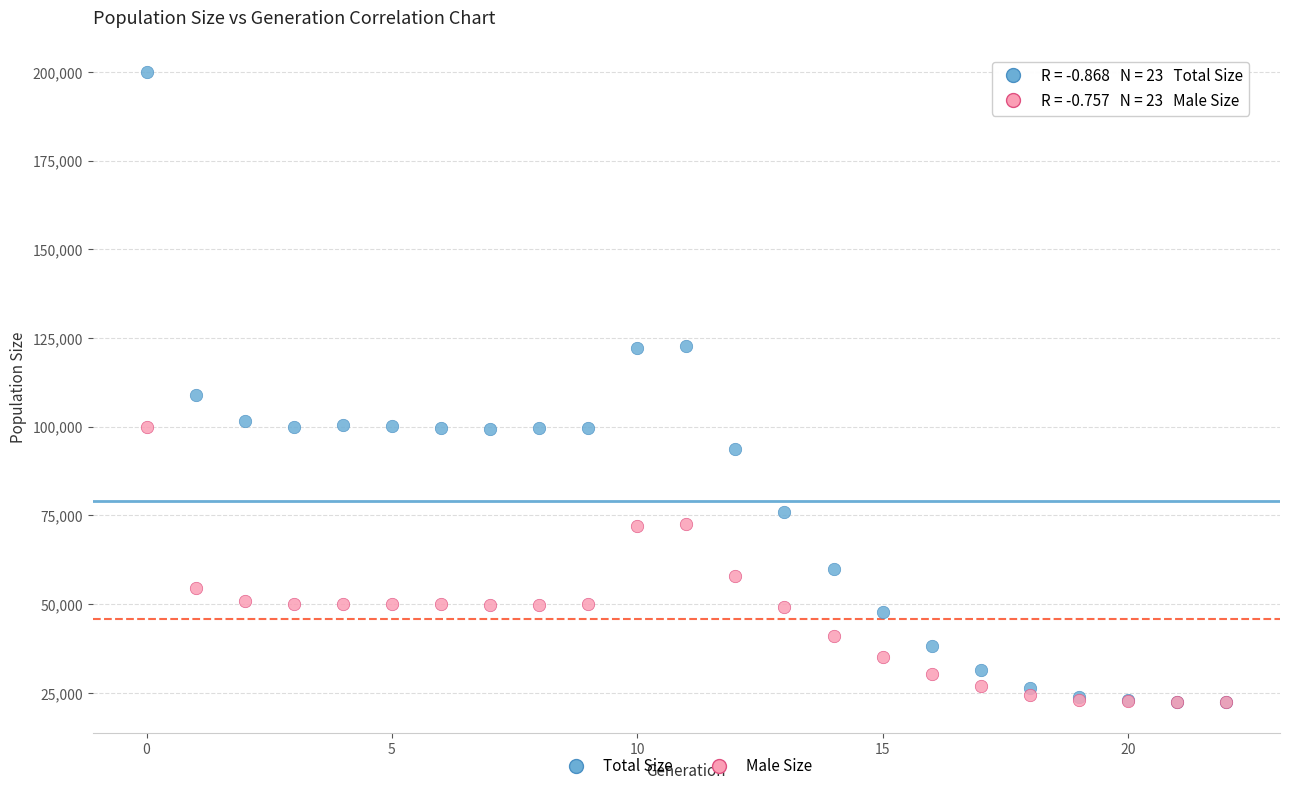

Which series contains the highest Y value?

Total Size